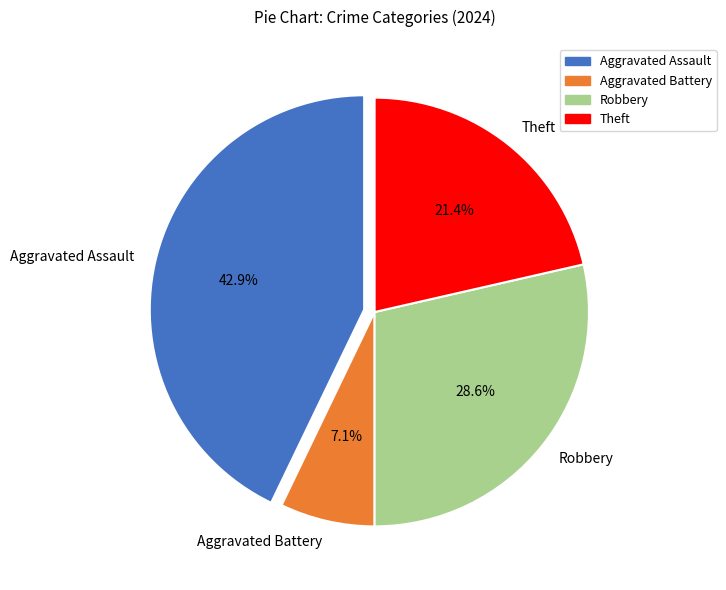

Is there any slice that represents more than half of the pie?

No